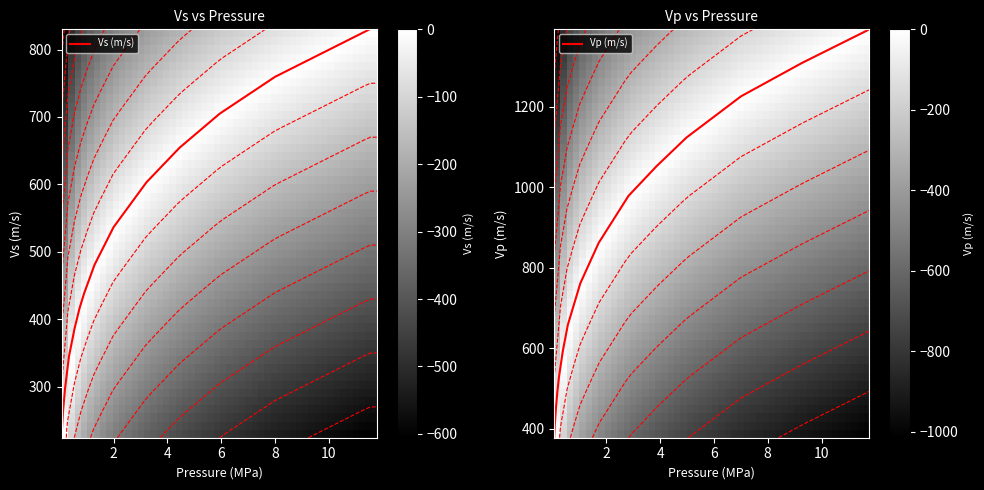

What is the minimum value for Vs (m/s)?

224.3